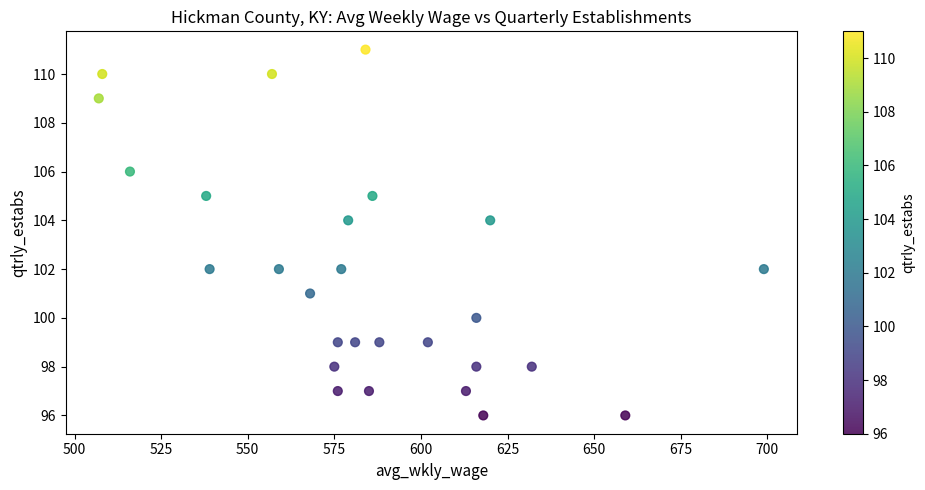

What is the range of X values (max minus min)?

192